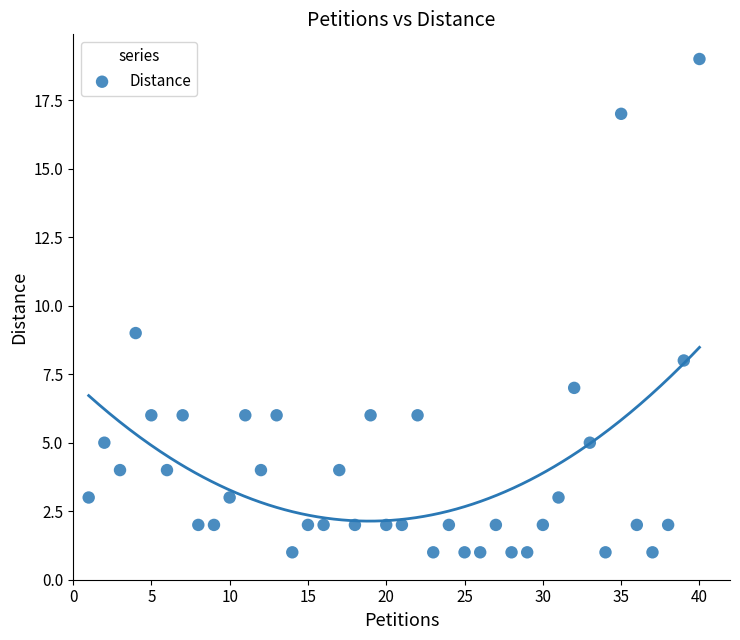

What Y value in the scatter plot is closest to 10?

9